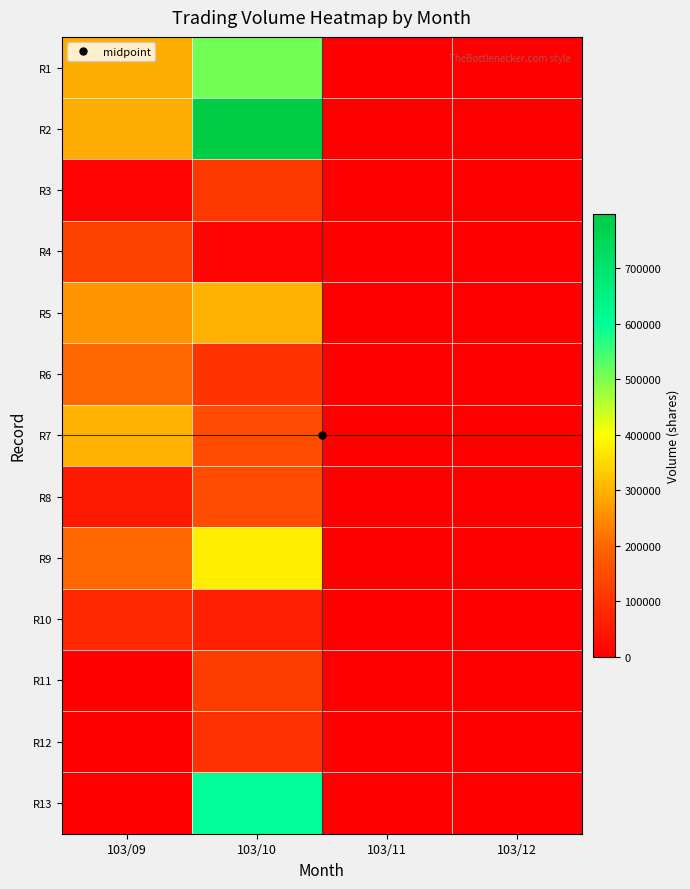

At 103/12, list the series in order from smallest to largest.

R1, R2, R3, R4, R5, R6, R7, R8, R9, R10, R11, R12, R13